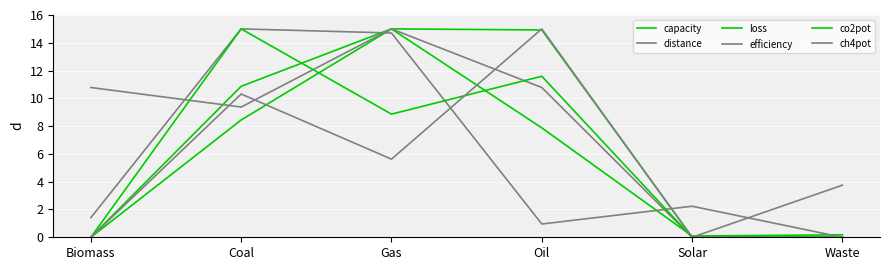

Is this an area chart (filled region under the line)?

No